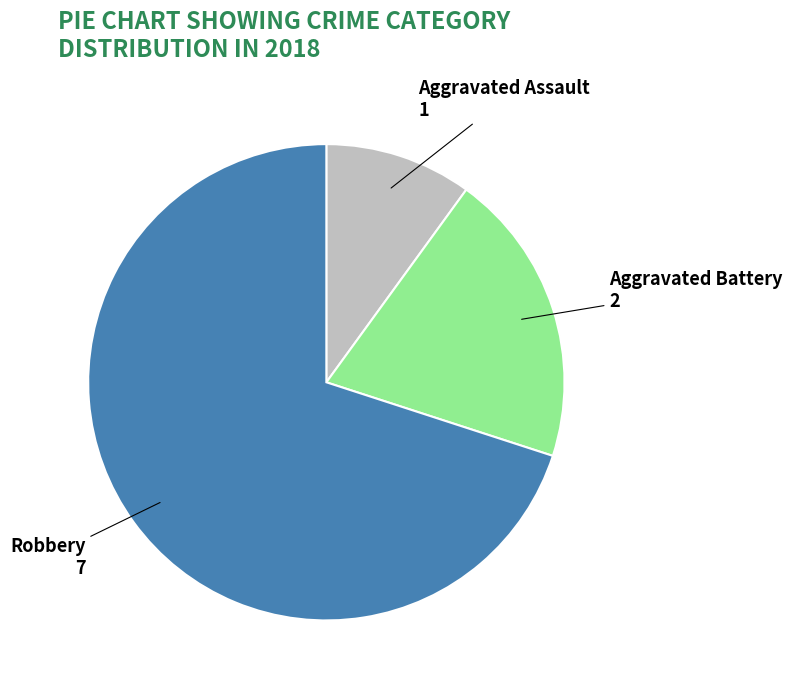

Does any single category account for the majority?

Yes